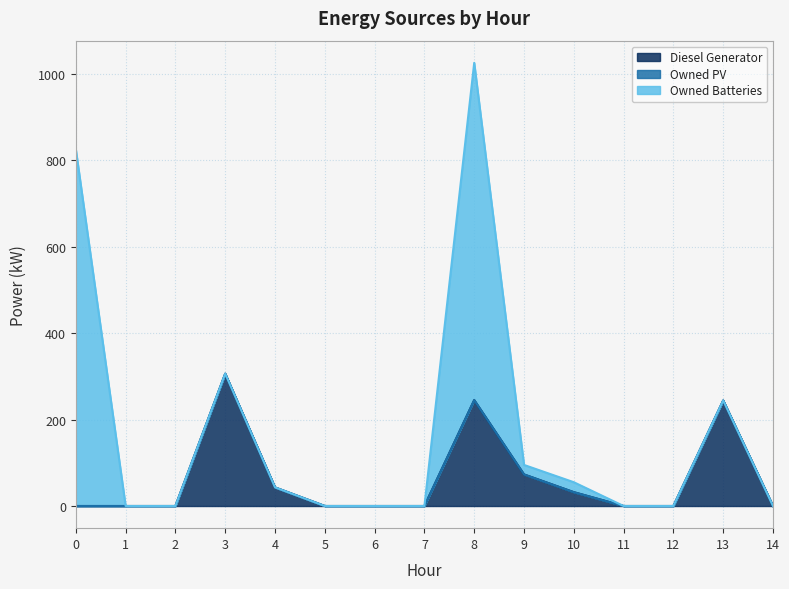

Reading right to left, transcribe all the data shown in this chart.

Diesel Generator: 0.0	244.0	0.0	0.0	32.0	73.0	245.0	0.0	0.0	0.0	43.0	306.0	0.0	0.0	0.0
Owned PV: 0.0	0.0	0.0	0.0	0.0	0.0	0.0	0.0	0.0	0.0	0.0	0.0	0.0	0.0	0.0
Owned Batteries: 0.0	0.0	0.0	0.0	23.0	22.0	780.0	0.0	0.0	0.0	0.0	0.0	0.0	0.0	825.0